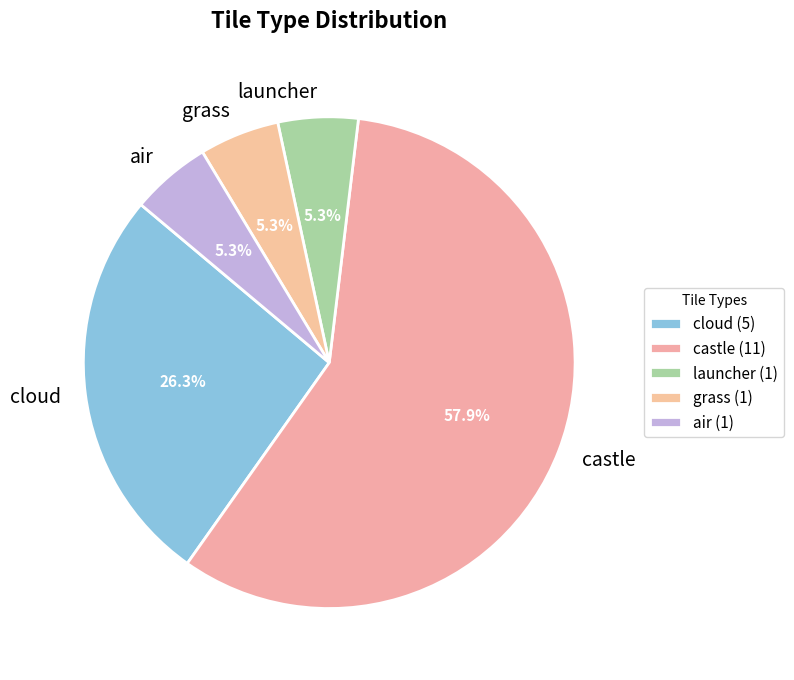

Does any single category account for the majority?

Yes